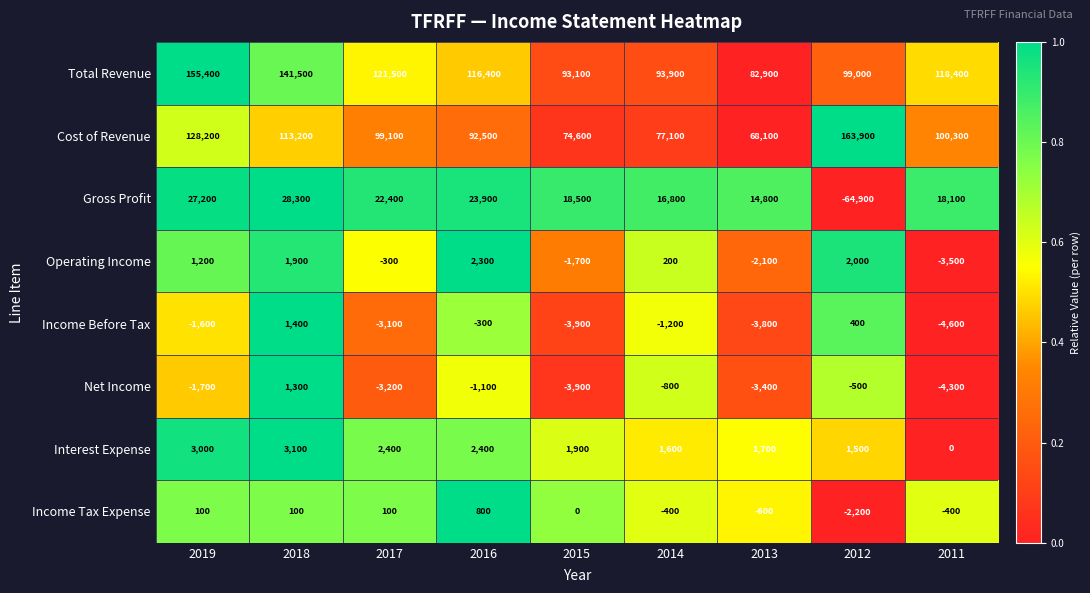

Between 2018 and 2017, which series saw the biggest shift?

Total Revenue